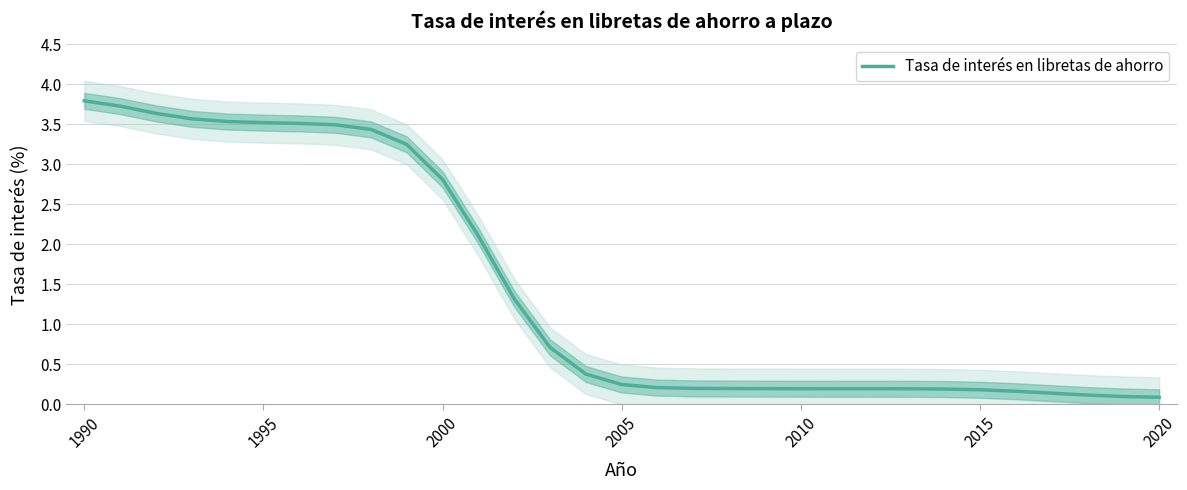

What is the value of the 17th point from the left?

0.2